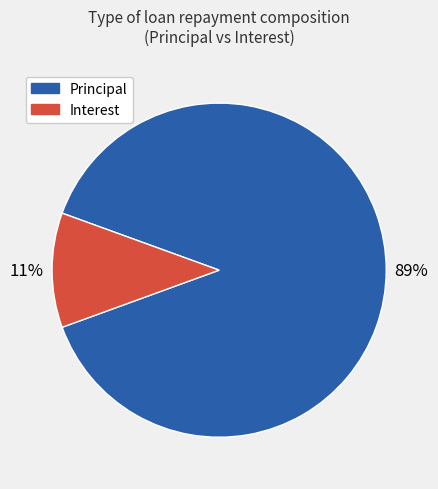

Is there any slice that represents more than half of the pie?

Yes